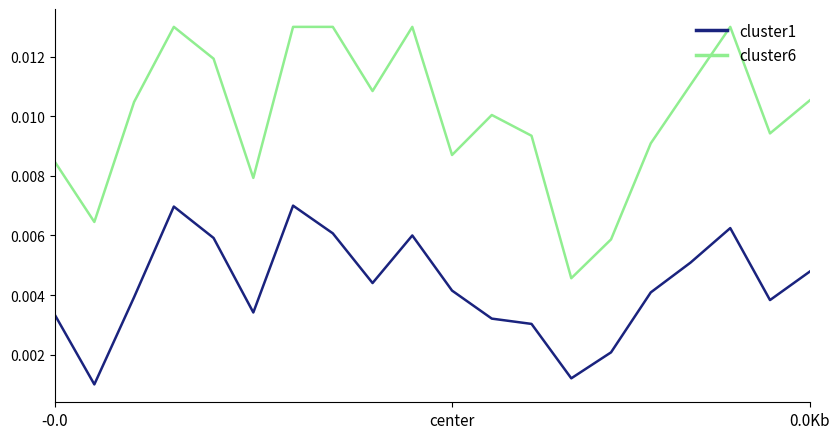

List the series in order of their peak value, highest first.

cluster6, cluster1